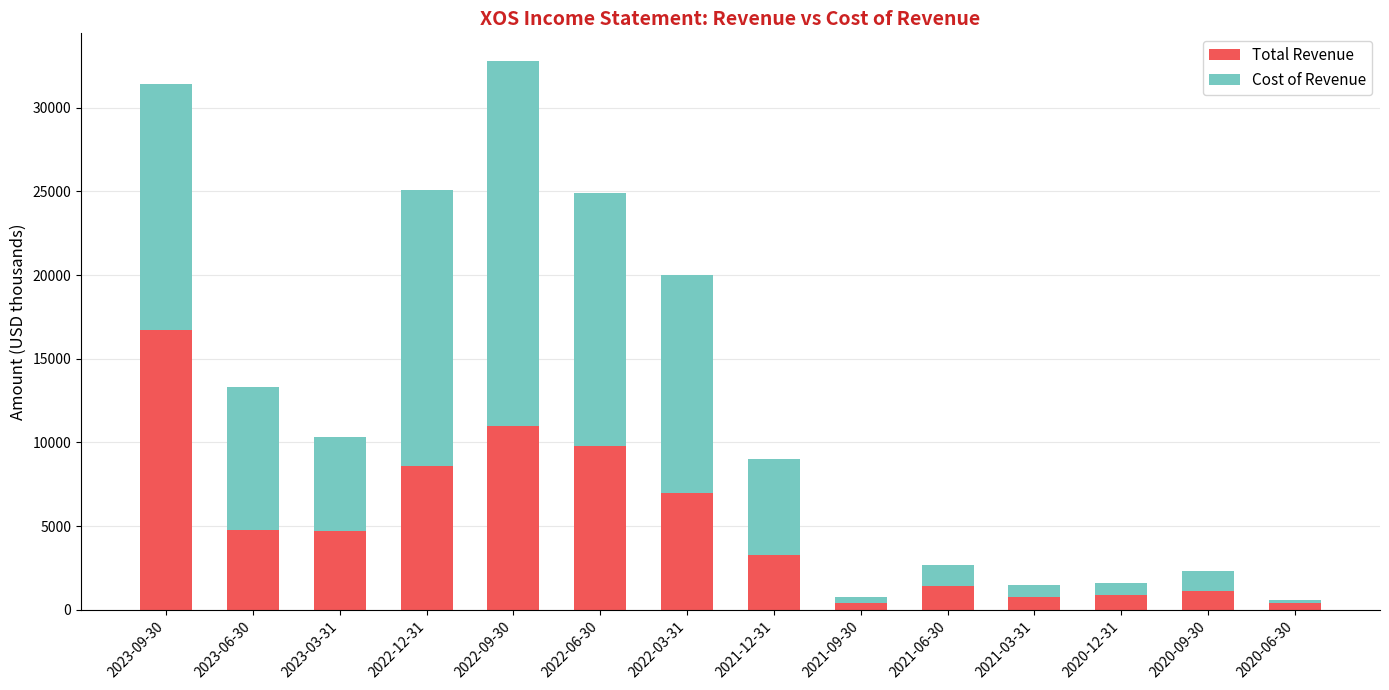

What is the sum of all Total Revenue values?

70900